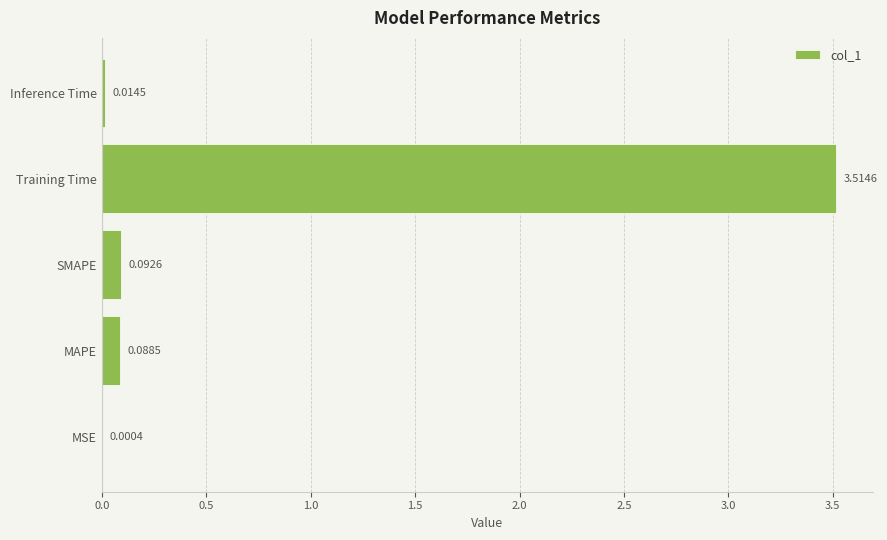

Which has a higher value, MSE or SMAPE?

SMAPE